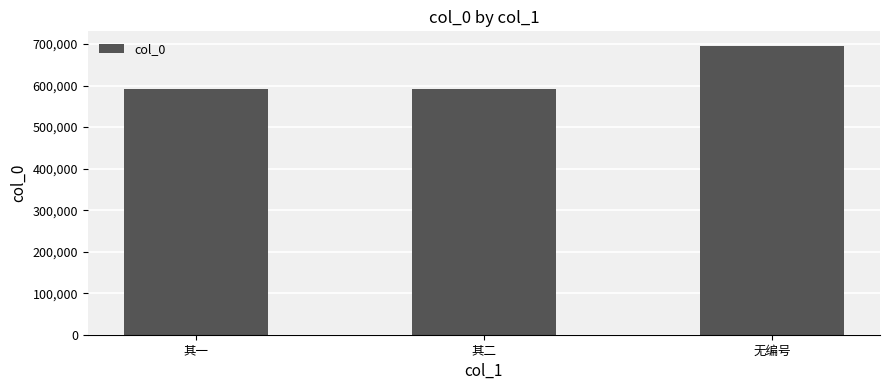

What is the label of the 3rd bar from the right?

其一